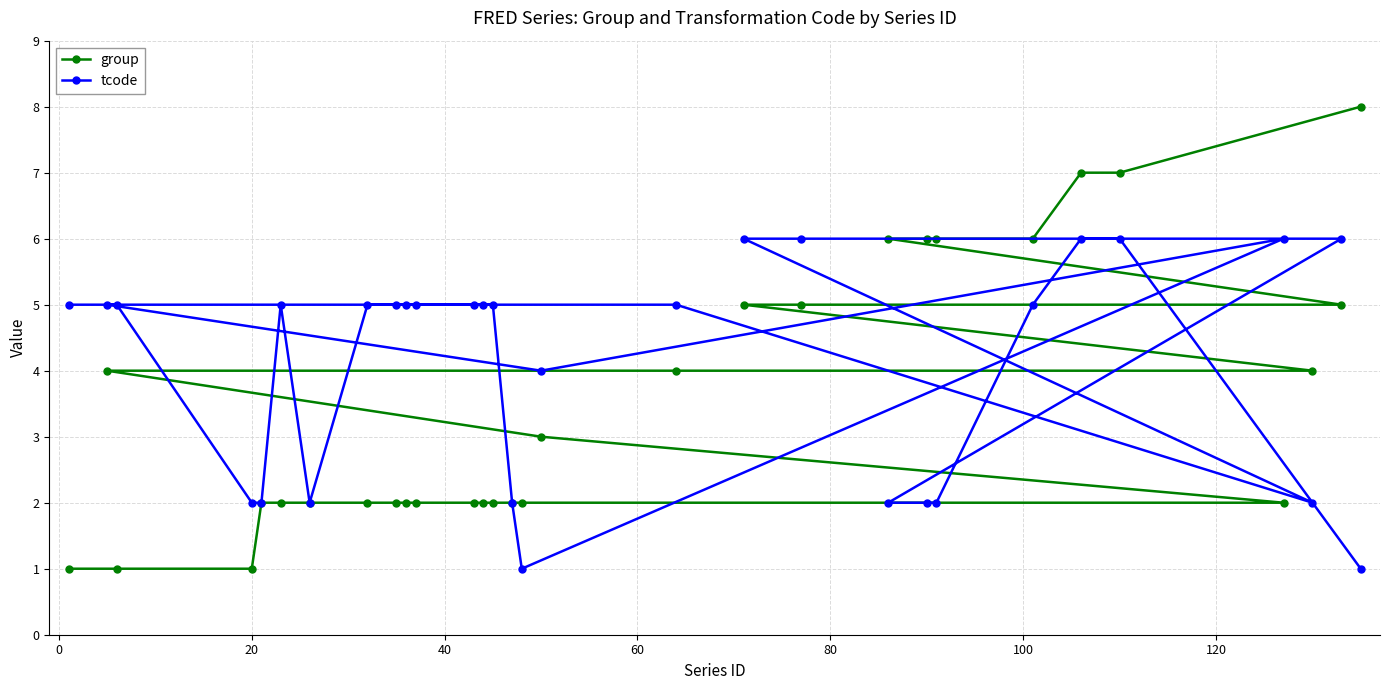

Reading left to right, what are all the values shown in this chart?

group: 1	4	1	1	2	2	2	2	2	2	2	2	2	2	2	2	3	4	5	5	6	6	6	6	7	7	2	4	5	8
tcode: 5	5	5	2	2	5	2	5	5	5	5	5	5	5	2	1	4	5	6	6	2	2	2	5	6	6	6	2	6	1